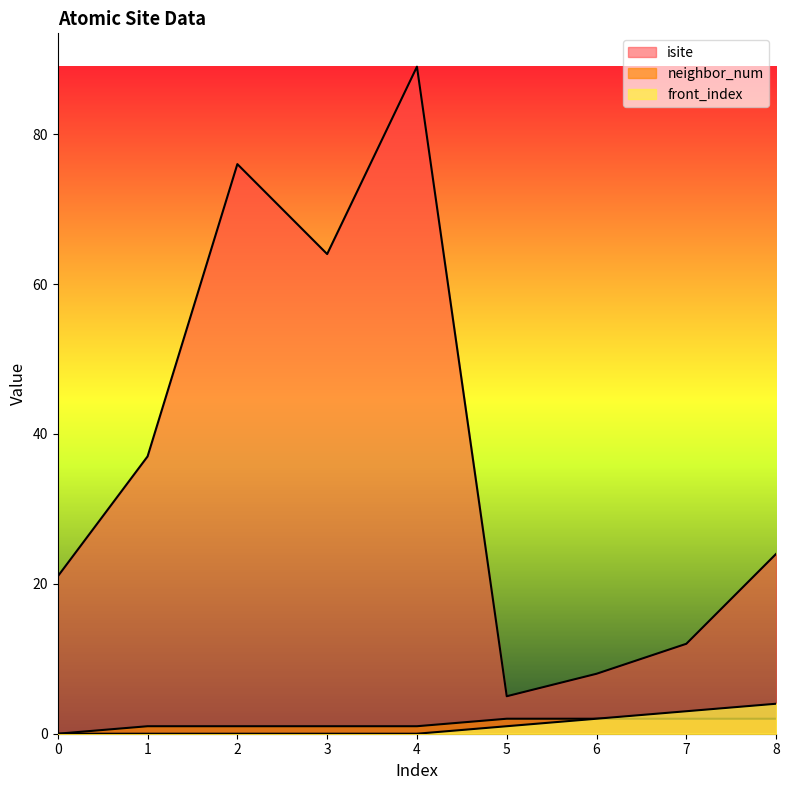

Which series has the widest spread of values?

isite